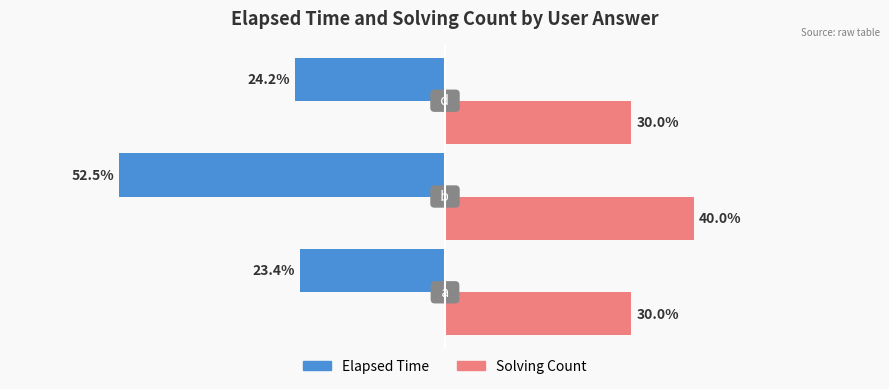

What is the value of the Elapsed Time (proportional) bar at the 2nd from the left?

-52.5